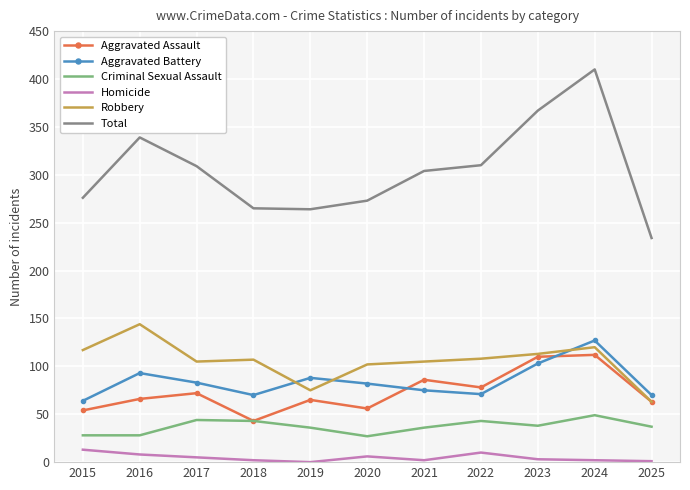

How many interior local peaks does the Criminal Sexual Assault series have?

3